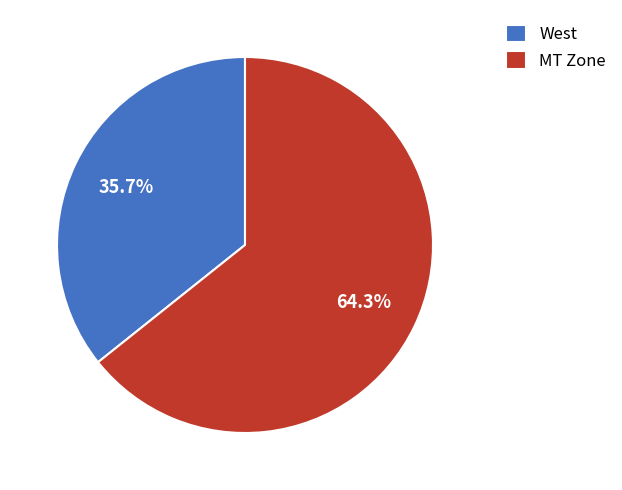

Between West and MT Zone, which is larger?

MT Zone